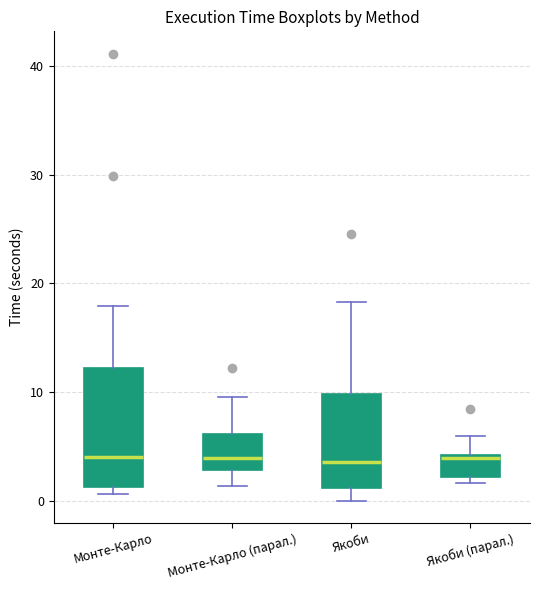

Where does the lower whisker of the box for Якоби end on the y-axis? The values are not printed on the chart, so give them approximately, as read against the axis.

0